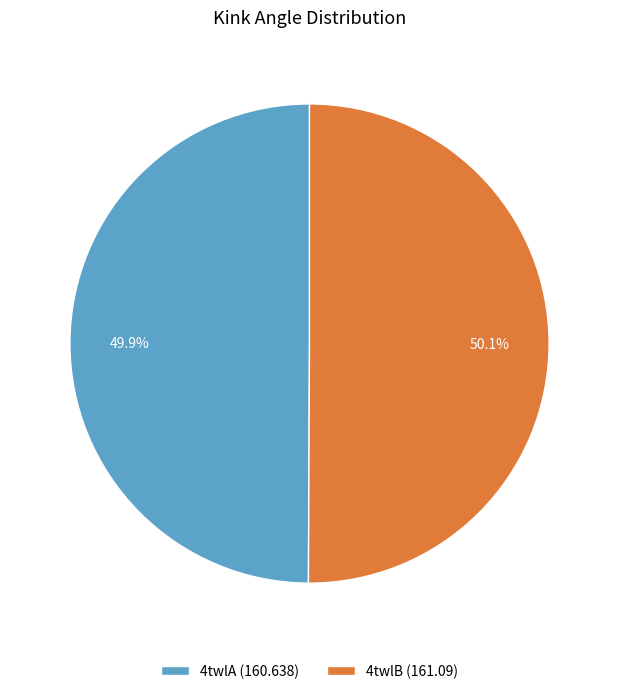

Is it true that 4twlA is 42% of the pie?

False